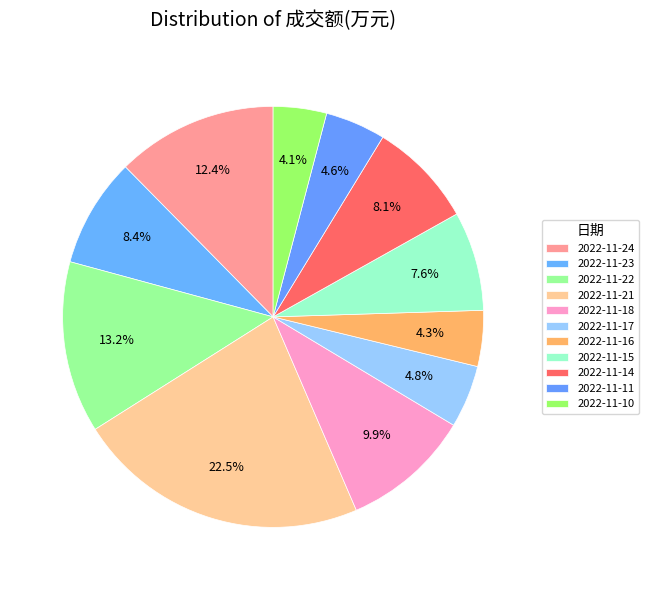

Approximately how many times larger is the value at 2022-11-22 compared to 2022-11-16?

3.1